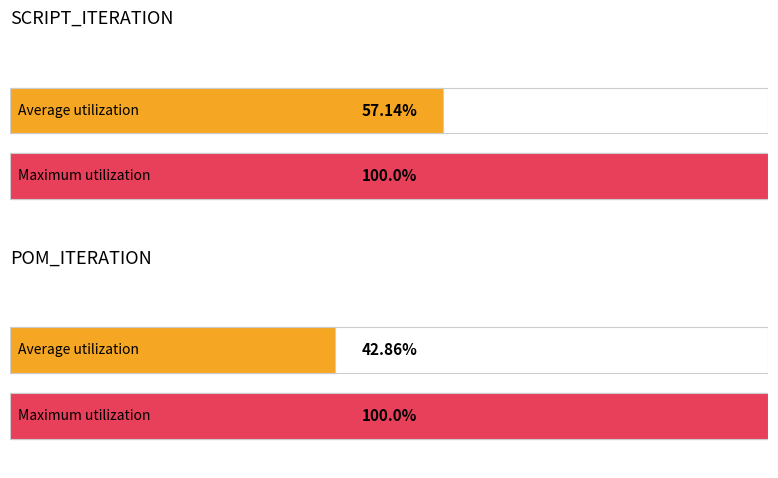

Does the chart contain any negative values?

No